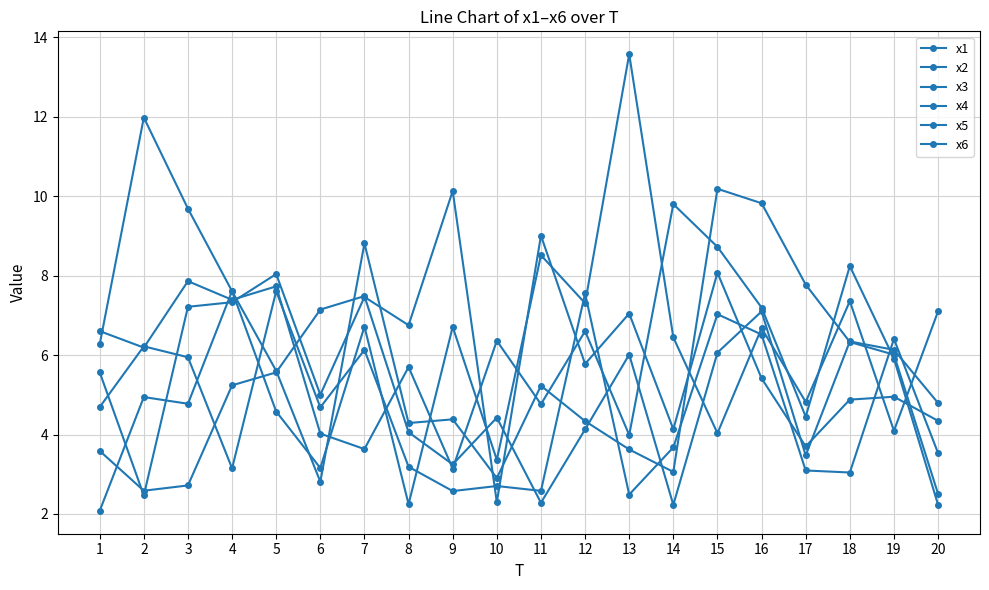

Count the number of data series in this chart.

6